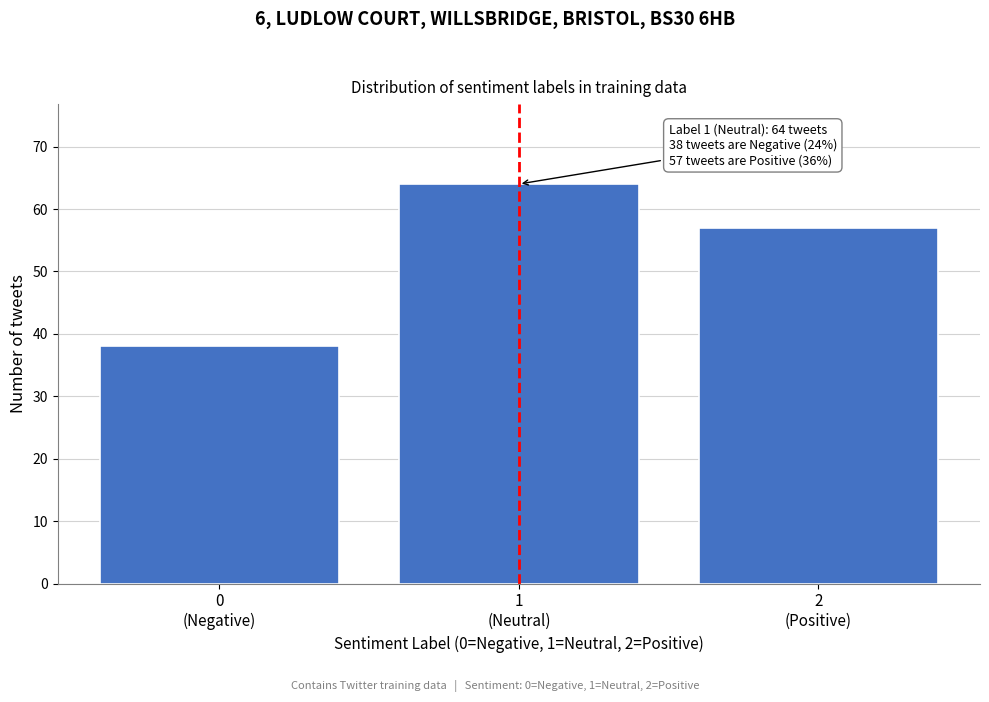

Reading left to right, list all the values displayed in this chart.

38	64	57